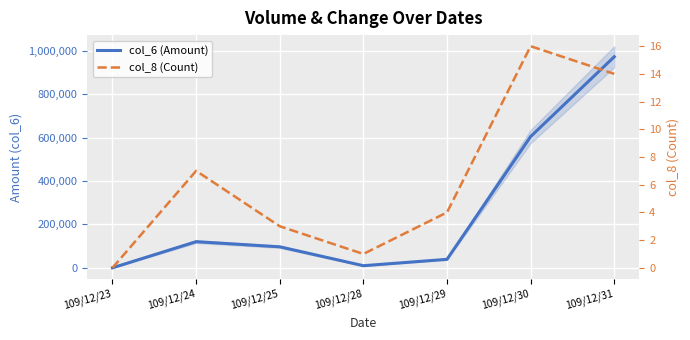

At which category does col_6 (Amount) reach its first local valley?

109/12/28